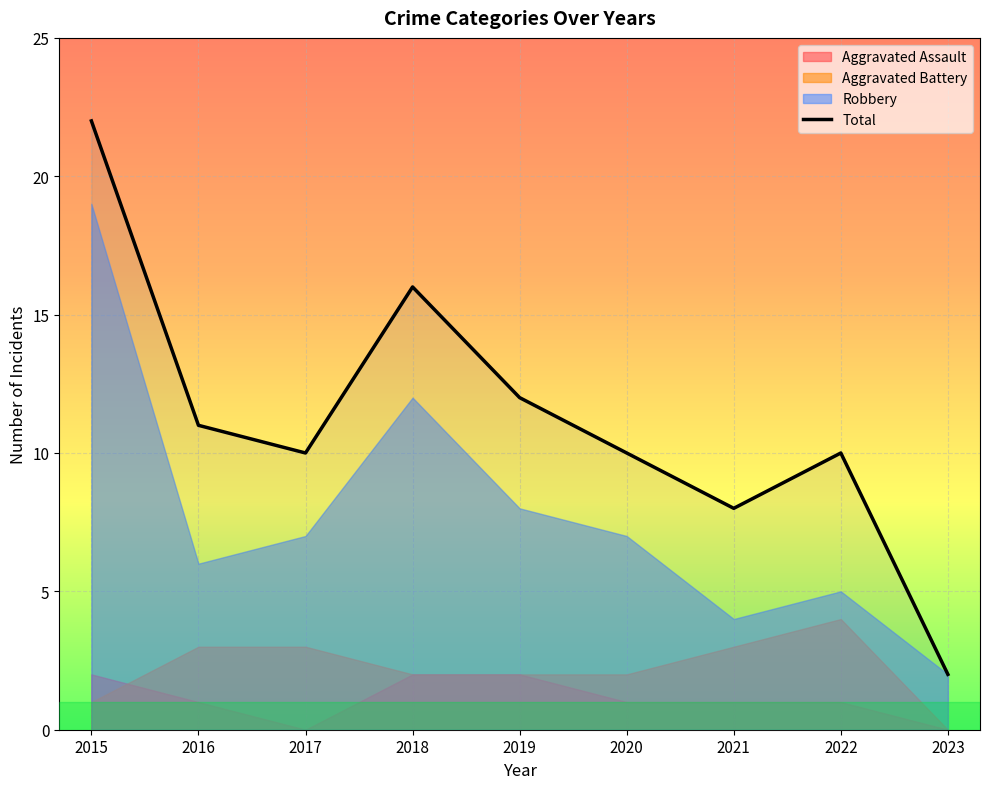

Rank the categories by value from lowest to highest.

2023, 2021, 2017, 2020, 2022, 2016, 2019, 2018, 2015